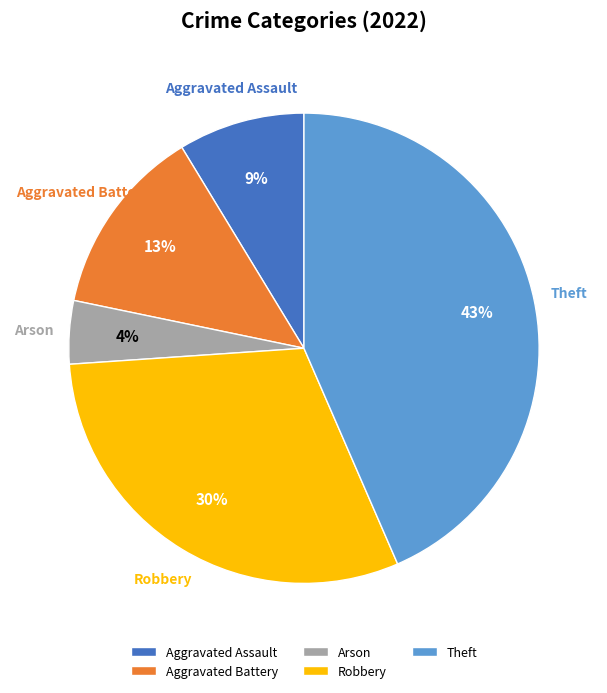

To the nearest percent, what is the difference between the largest and smallest slice percentages?

39%